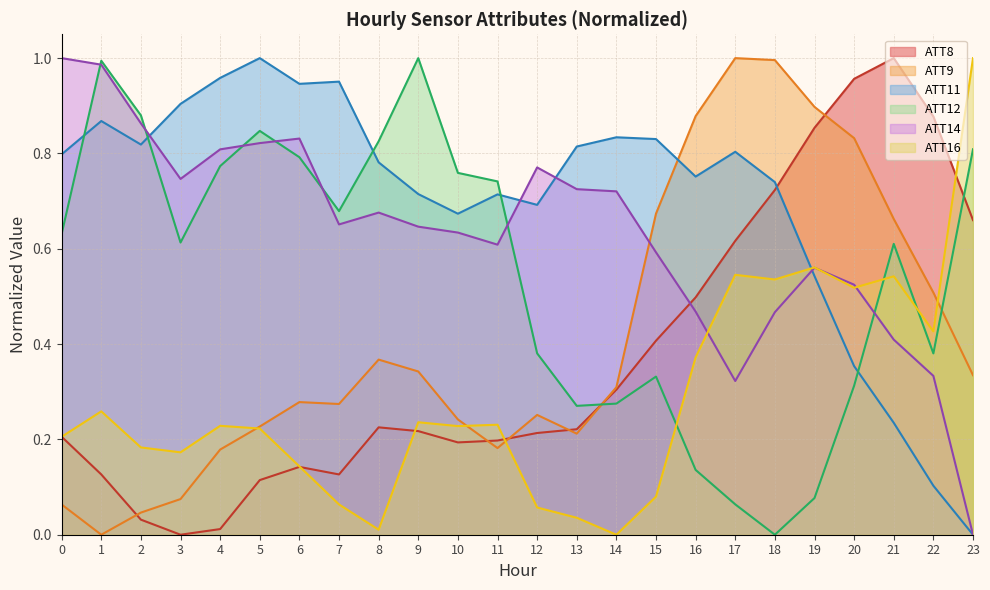

What is the spread (max minus min) of values at 2?

0.8